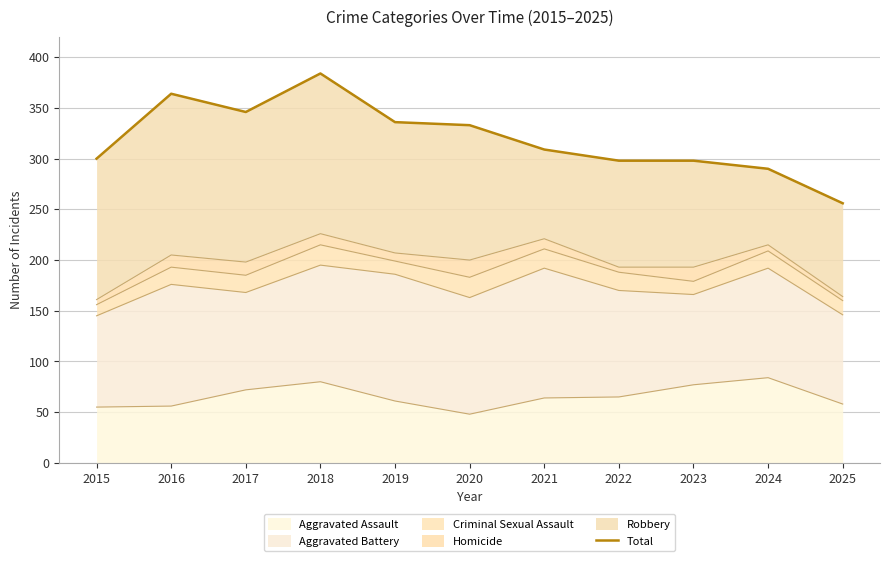

At which category does the chart reach its peak across all series?

2018